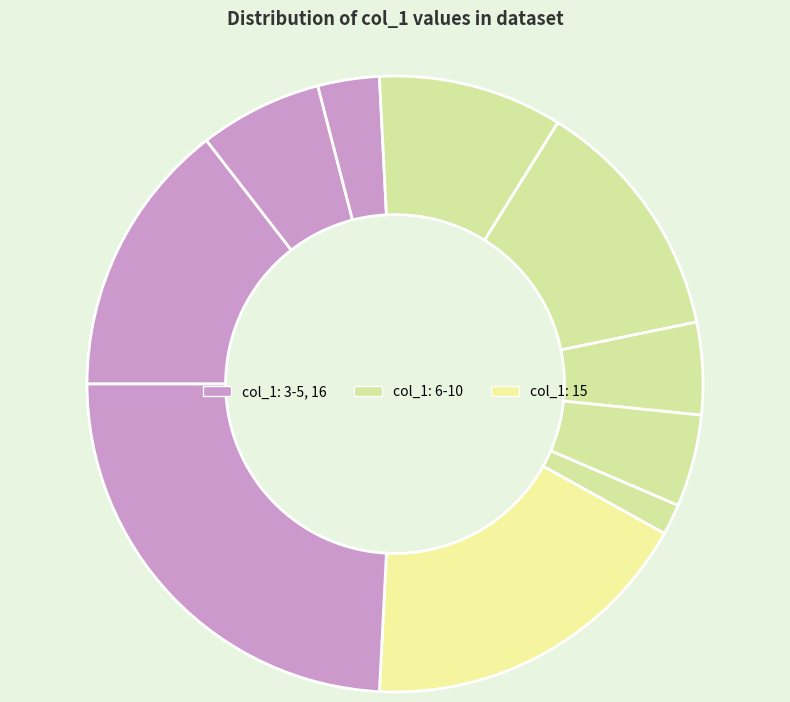

How many segments does this pie chart have?

10